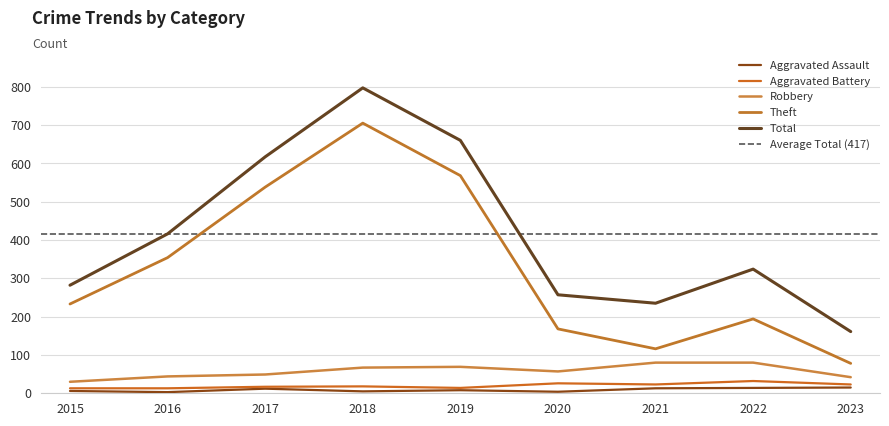

True or false: Robbery and Aggravated Assault cross at least once.

False